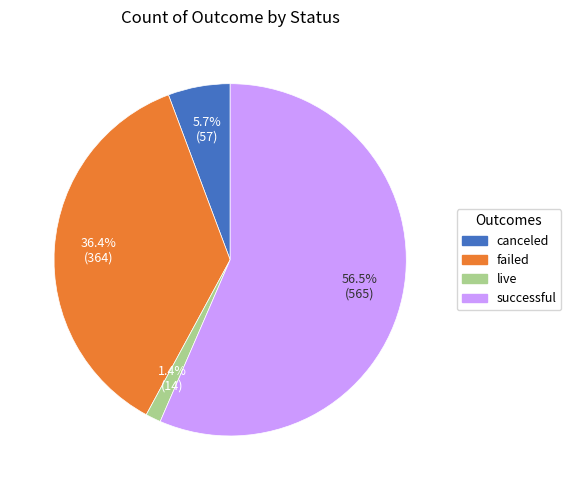

Which slice is the largest?

successful